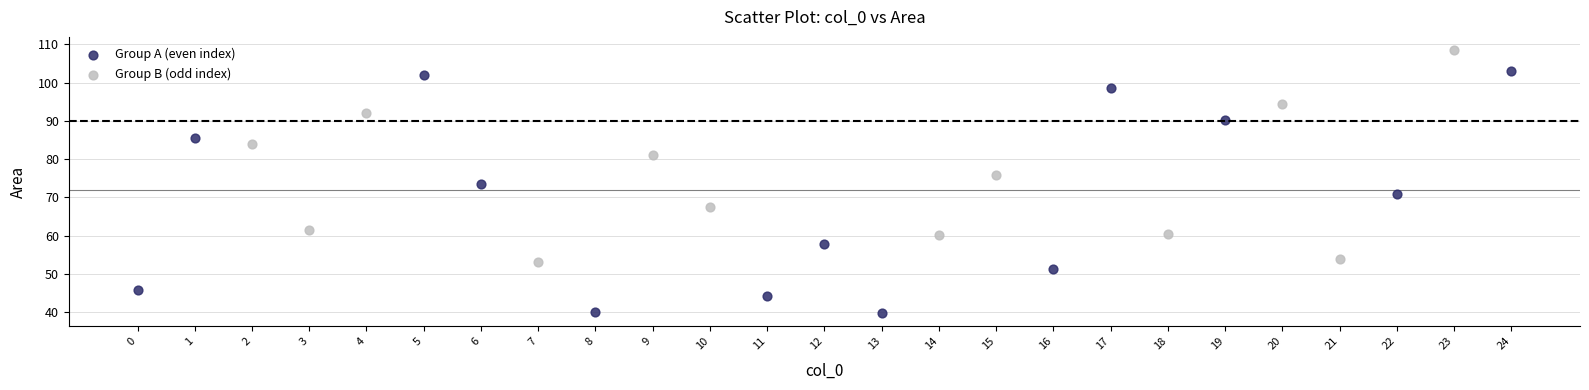

Which series reaches the minimum Y coordinate?

Group A (even index)